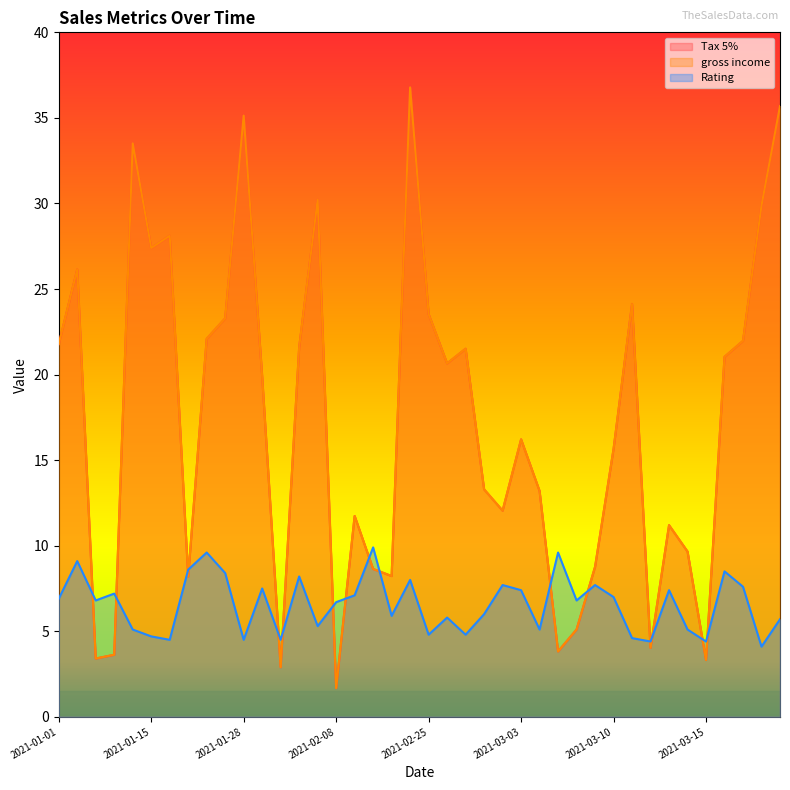

Count the number of data series in this chart.

3